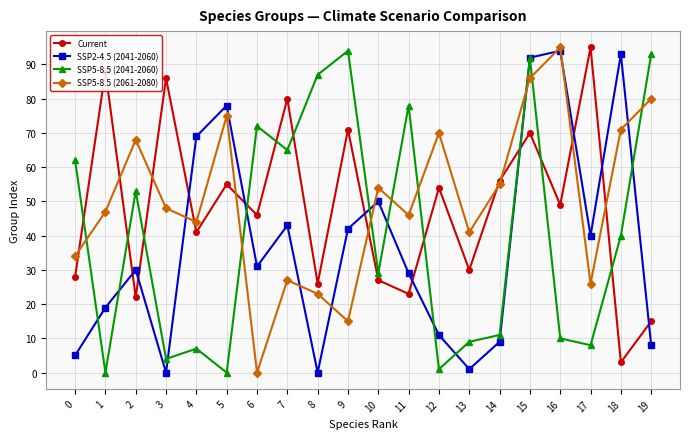

Is the value of SSP2-4.5 (2041-2060) at 9 greater than the value of SSP5-8.5 (2041-2060) at 13?

Yes